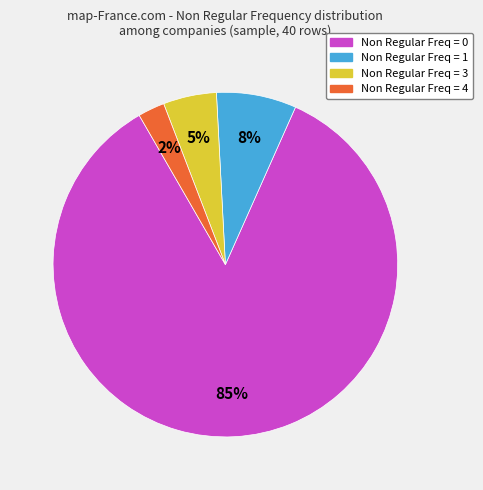

Is there a majority slice in this chart?

Yes